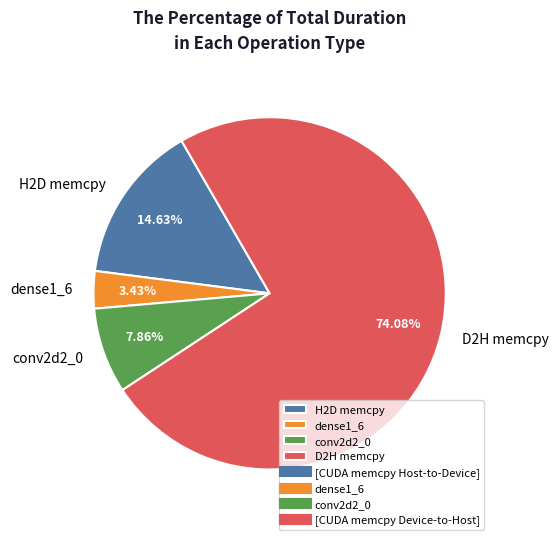

What is the smallest slice in the pie chart?

dense1_6